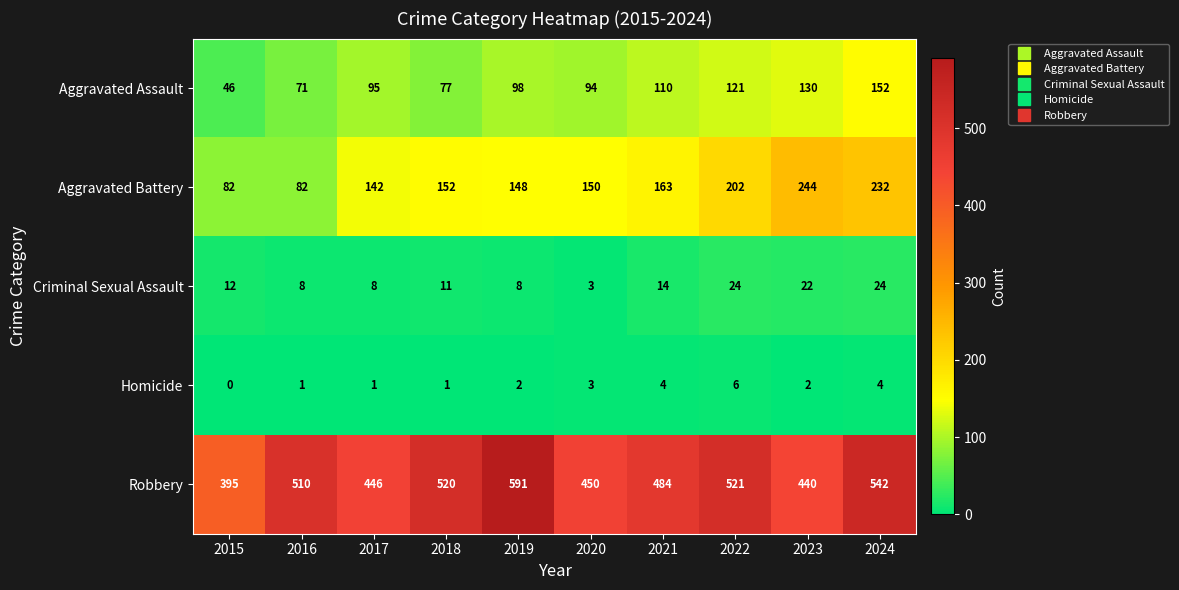

What is the difference between the maximum and minimum values in the Homicide series?

6